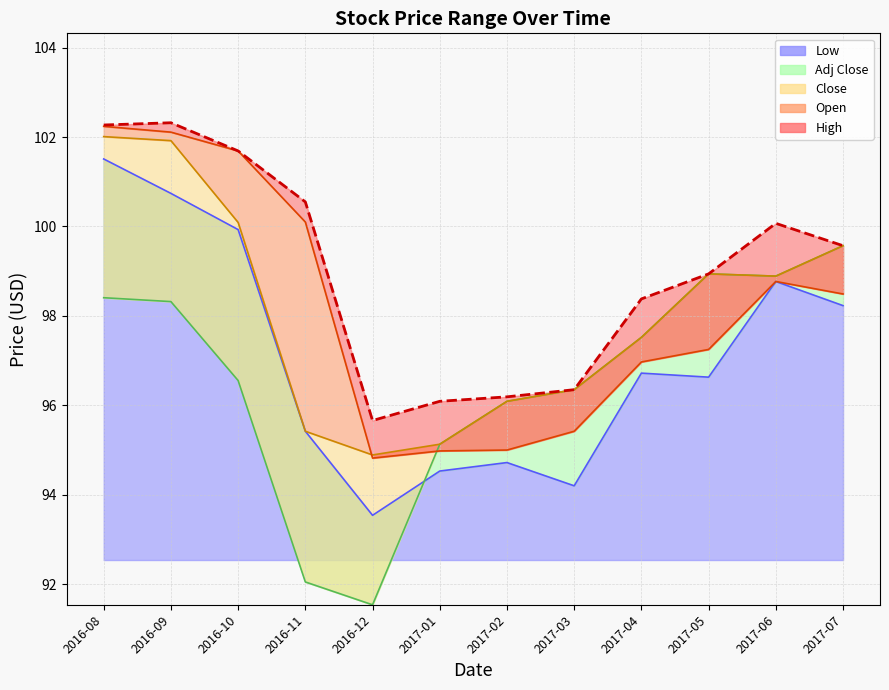

True or false: High has a value of 152.7 at 2017-07.

False